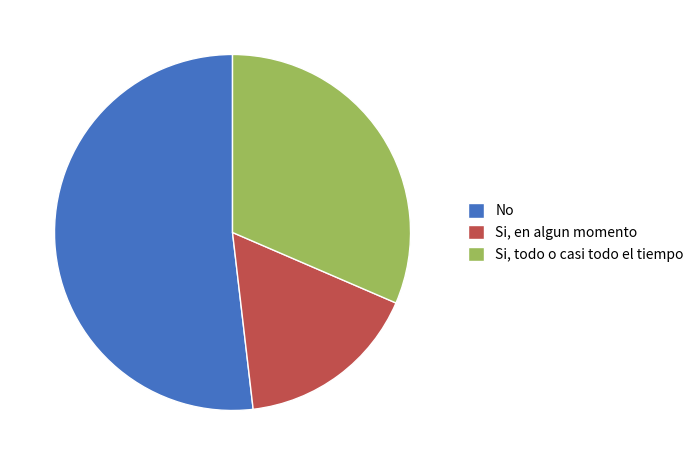

What is the smallest slice in the pie chart?

Si, en algun momento